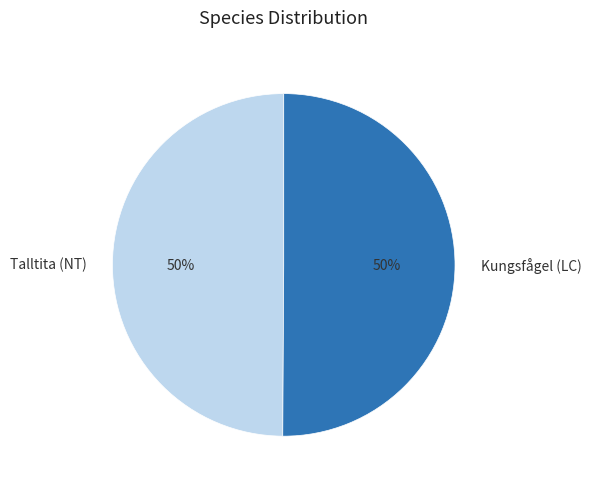

Approximately how many times larger is the value at Talltita (NT) compared to Kungsfågel (LC)?

1.0